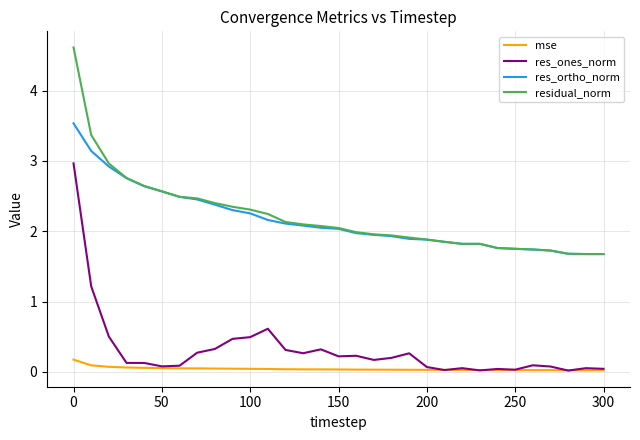

True or false: mse and res_ortho_norm intersect in this chart.

False